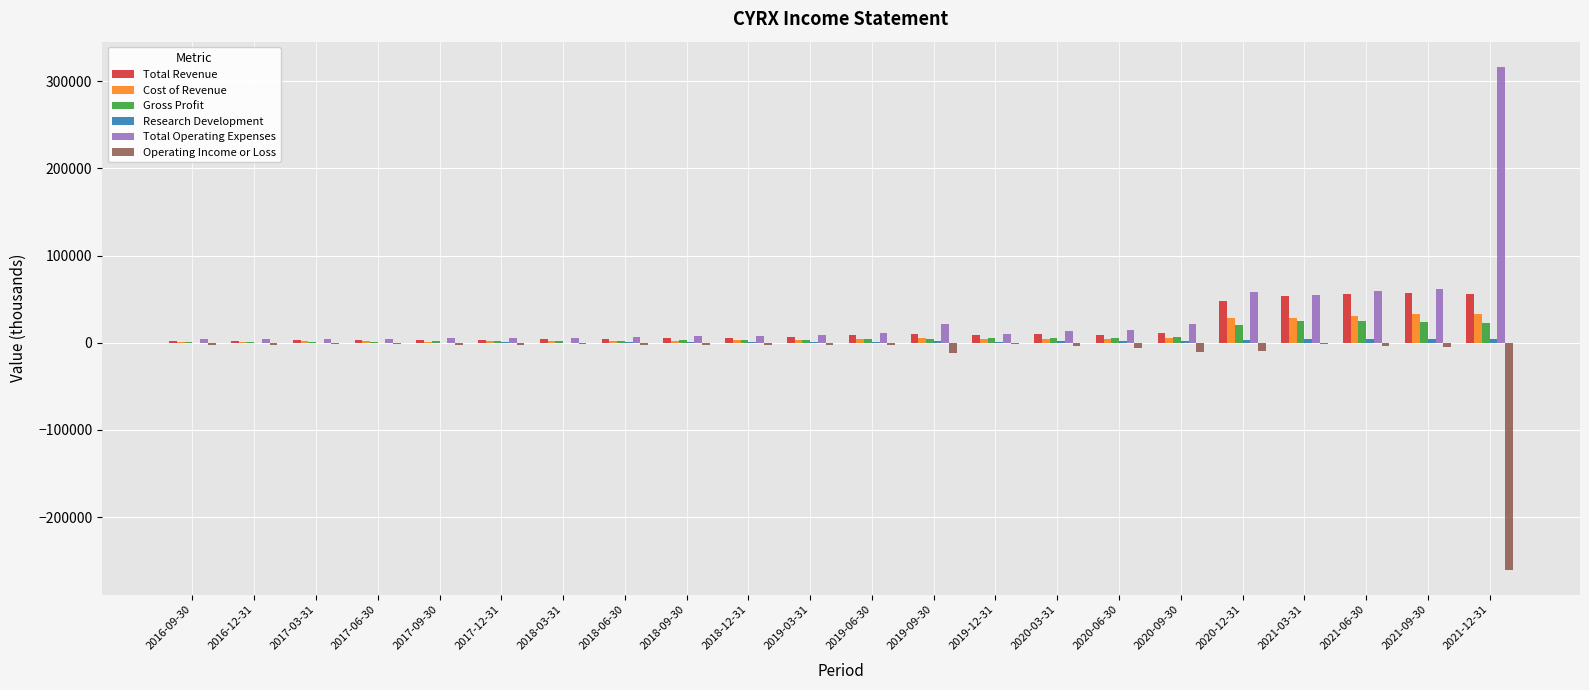

What is the highest value of the Total Revenue series?

56700